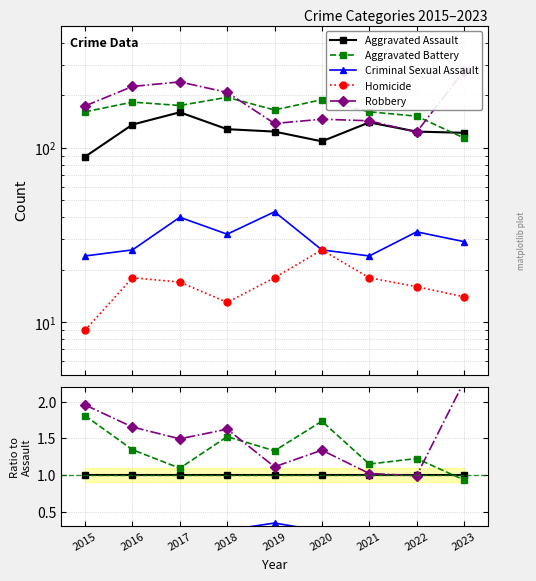

How many categories are shown in the chart?

9